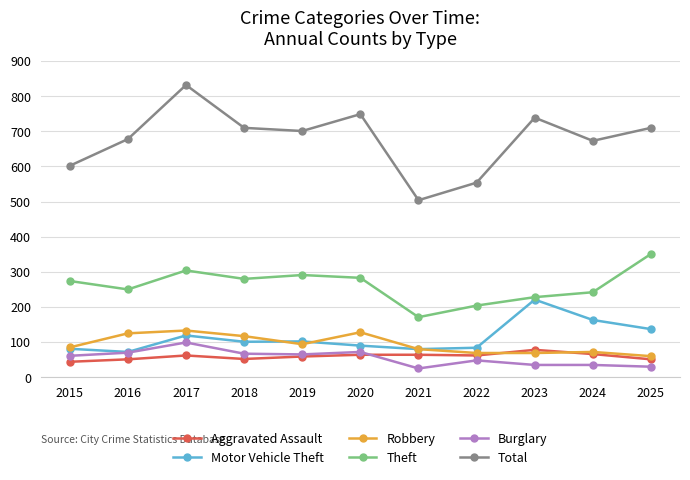

What is the approximate value of Burglary at 2024?

35